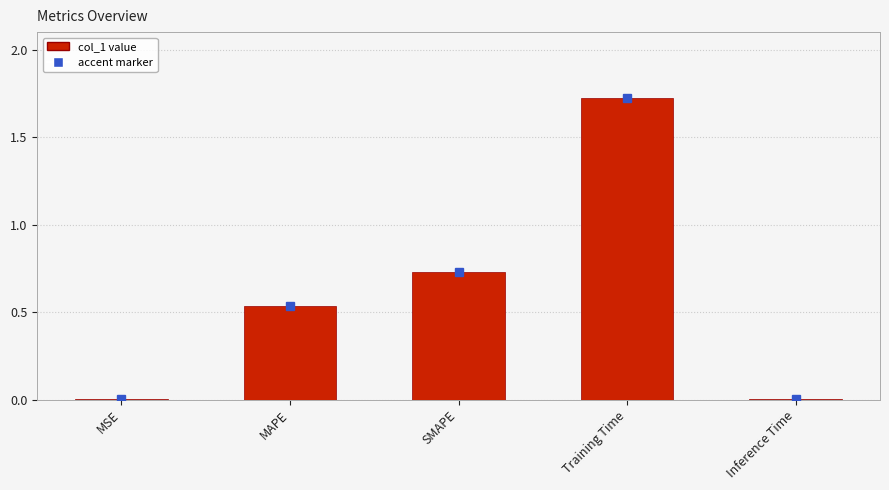

The value at SMAPE is 1.2. True or false?

False